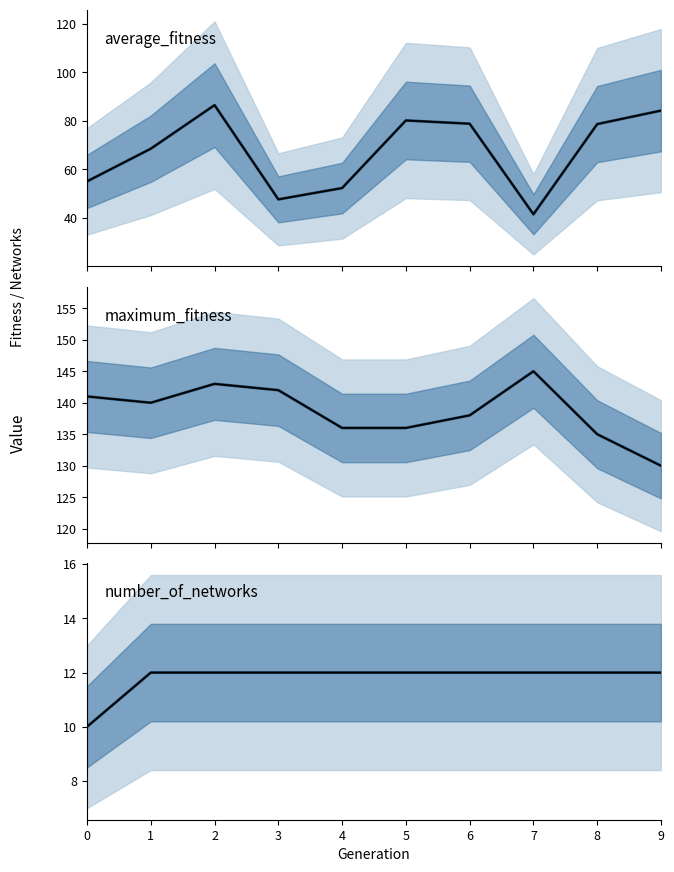

What is the total value across all series at 5?

228.2